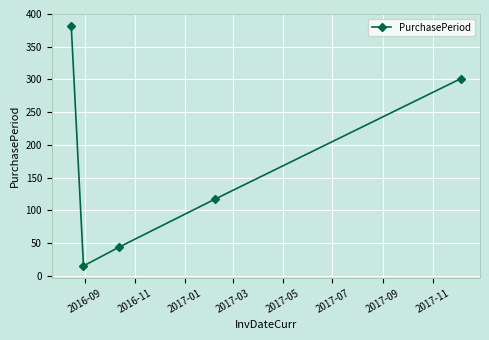

What is the difference between the maximum and minimum values?

367